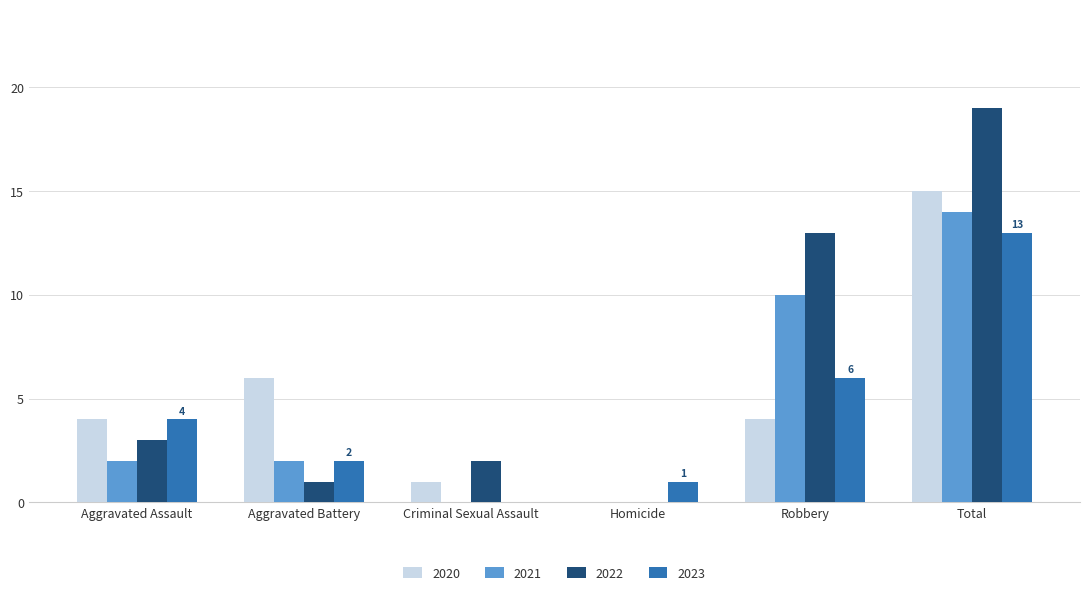

True or false: 2021 has a value of 1 at Aggravated Assault.

False